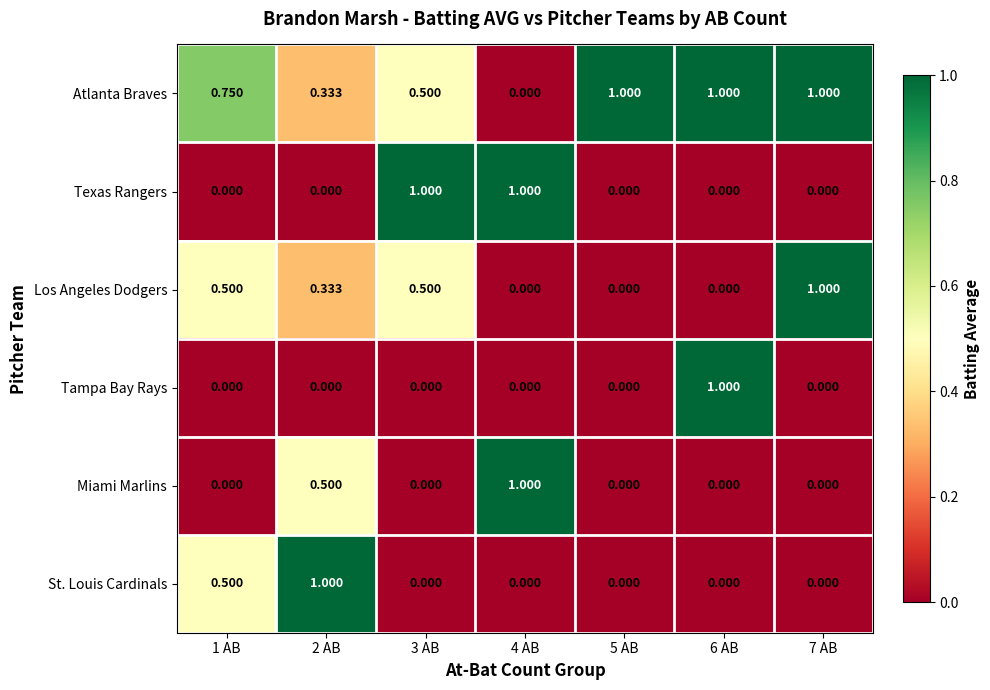

Which series has the largest total across all categories?

Atlanta Braves